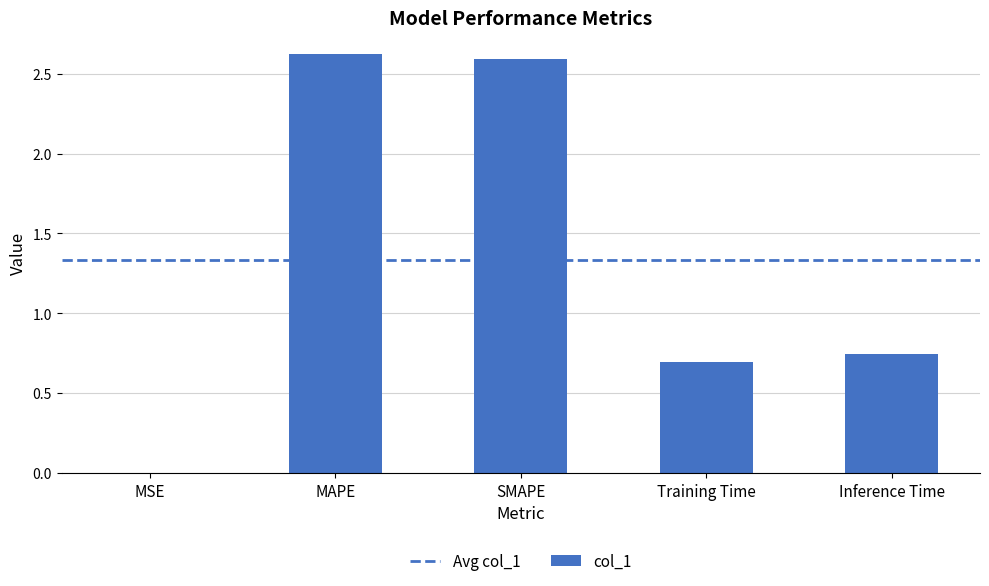

Between SMAPE and Training Time, which is larger?

SMAPE